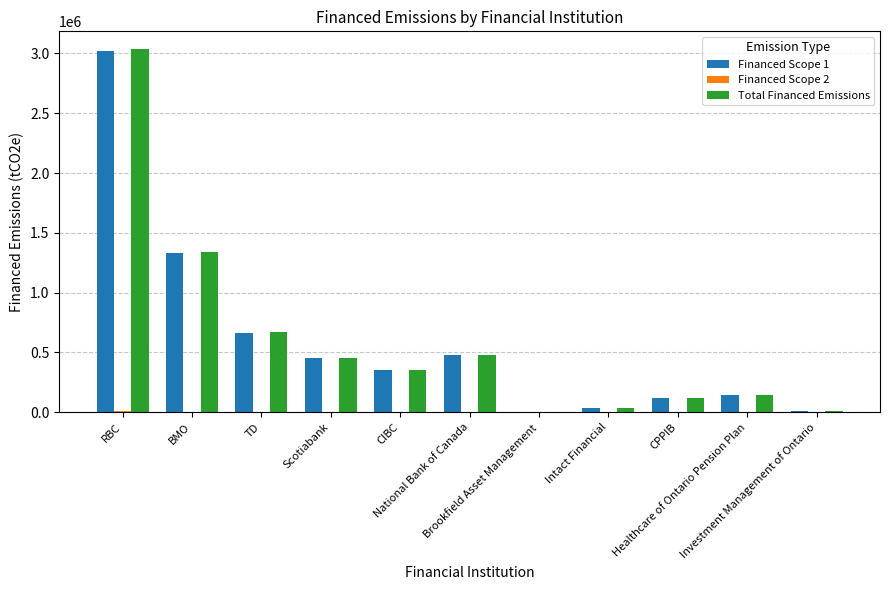

Is it true that Total Financed Emissions equals 203230.3 at Scotiabank?

False